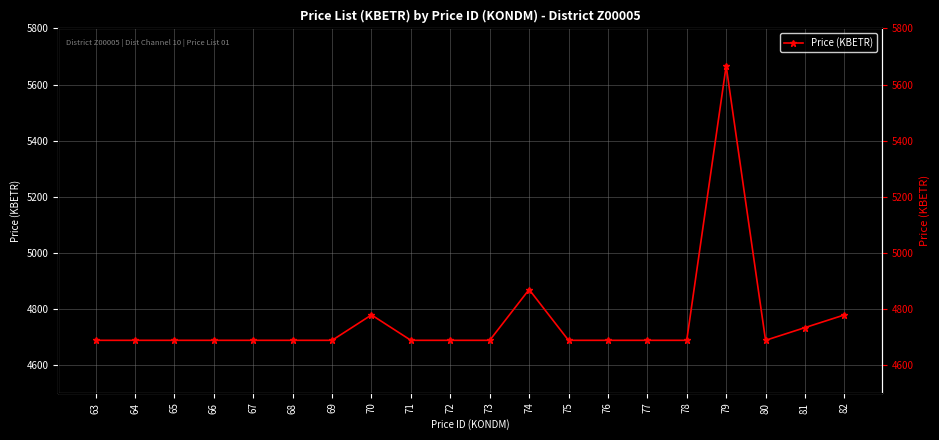

The value at 64 is 2996.6. True or false?

False